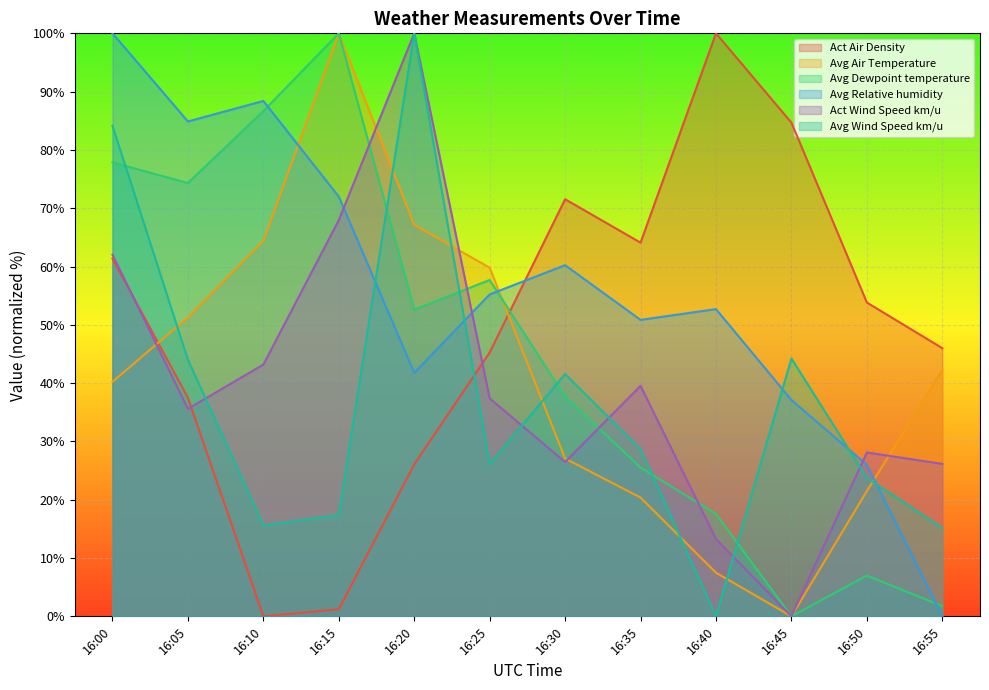

What is the sum of all Act Wind Speed km/u values?

479.7